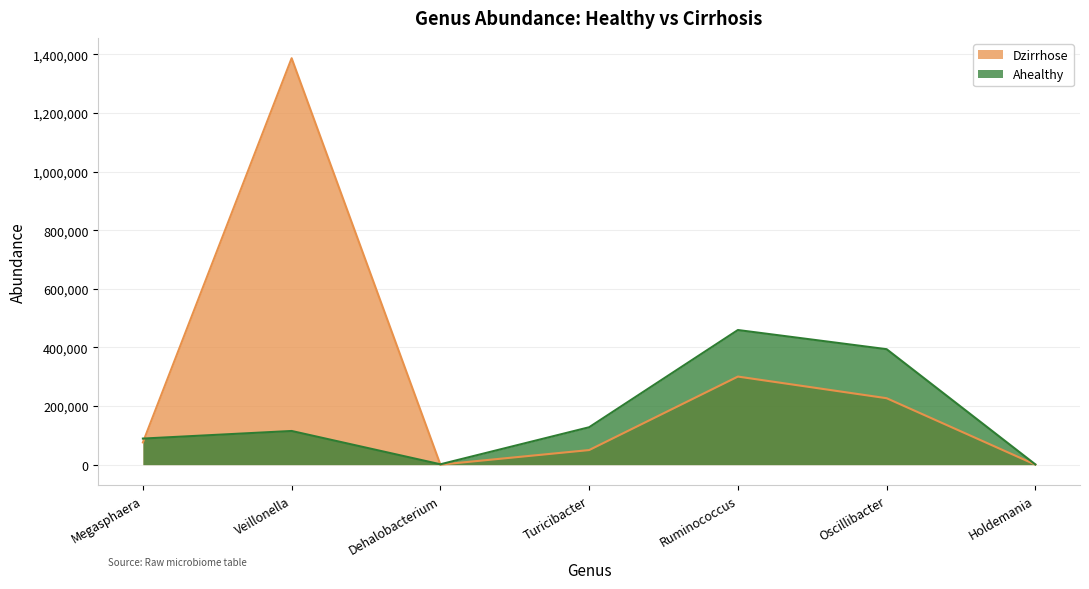

What is the minimum value shown in the chart?

82.2